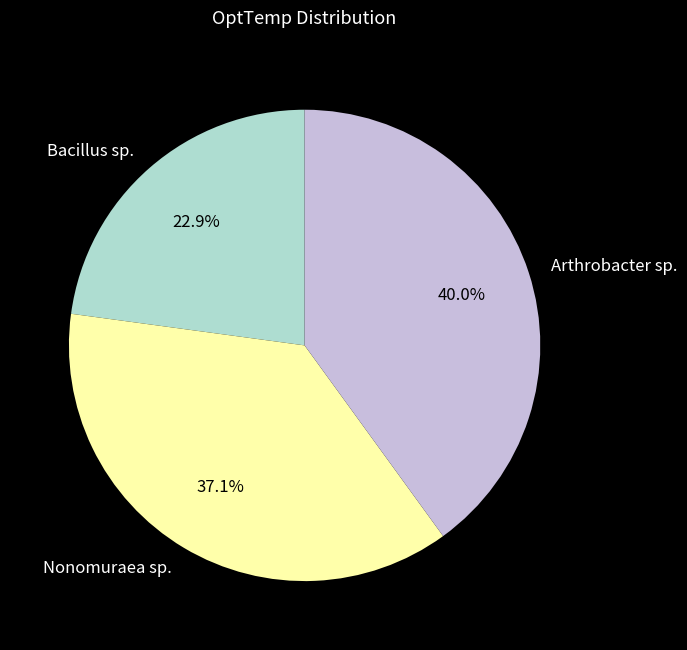

To the nearest percent, what is the average slice percentage?

33%